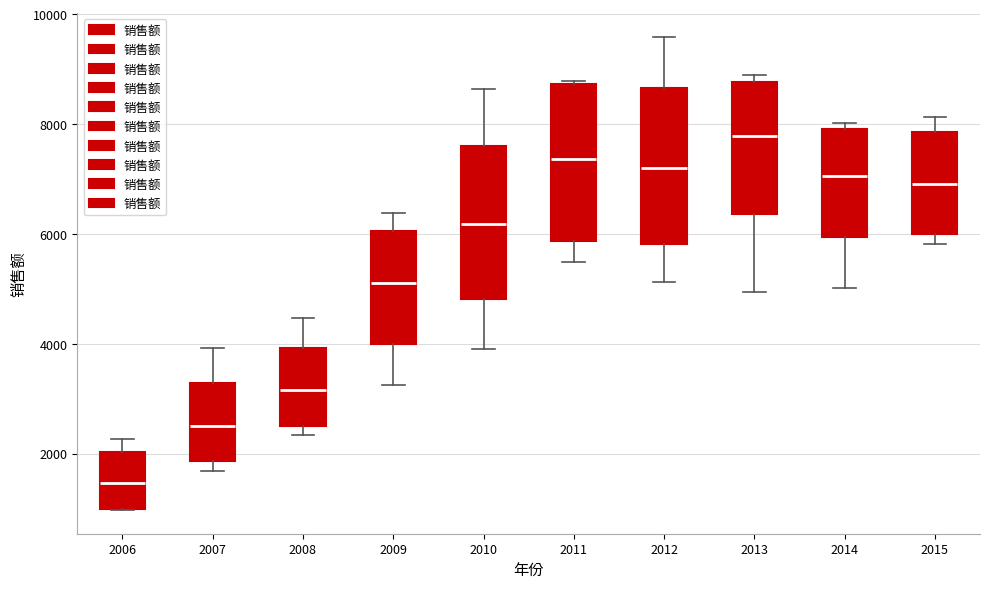

Reading left to right, read every box against the y-axis: the position of its median line, the range the box covers, and the ends of its whiskers. The values are not printed on the chart, so give them approximately, as read against the axis.

2006: median 1400, box 1000 to 2000, whiskers 1000 to 2200
2007: median 2600, box 1800 to 3200, whiskers 1600 to 4000
2008: median 3200, box 2600 to 4000, whiskers 2400 to 4400
2009: median 5000, box 4000 to 6000, whiskers 3200 to 6400
2010: median 6200, box 4800 to 7600, whiskers 4000 to 8600
2011: median 7400, box 5800 to 8800, whiskers 5400 to 8800
2012: median 7200, box 5800 to 8600, whiskers 5200 to 9600
2013: median 7800, box 6400 to 8800, whiskers 5000 to 9000
2014: median 7000, box 6000 to 8000, whiskers 5000 to 8000 (just above the box's upper edge)
2015: median 7000, box 6000 to 7800, whiskers 5800 to 8200